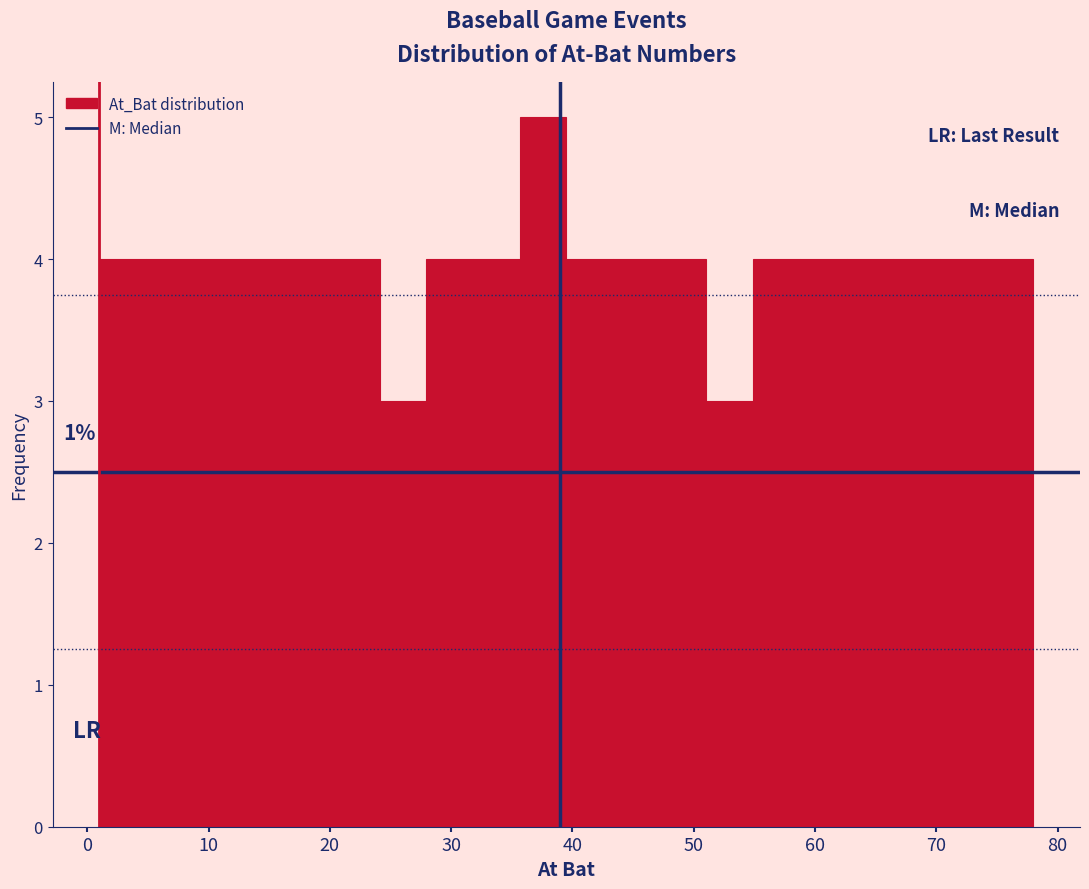

Around what value on the x-axis is the tallest bar? Give the approximate position of its centre, as read against the axis.

38